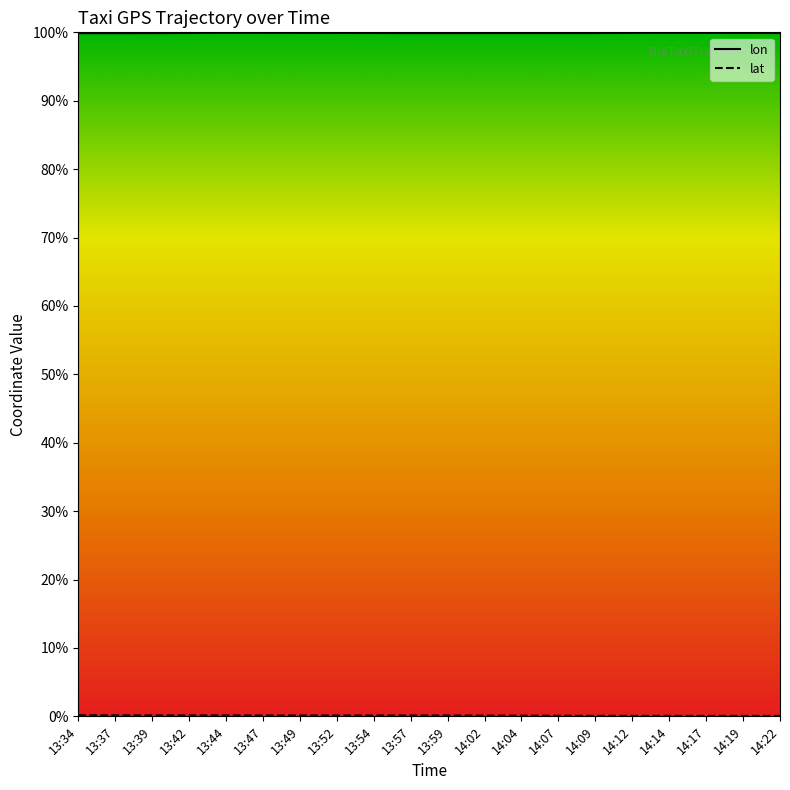

Is it true that lat equals 54.7 at 13:59?

False